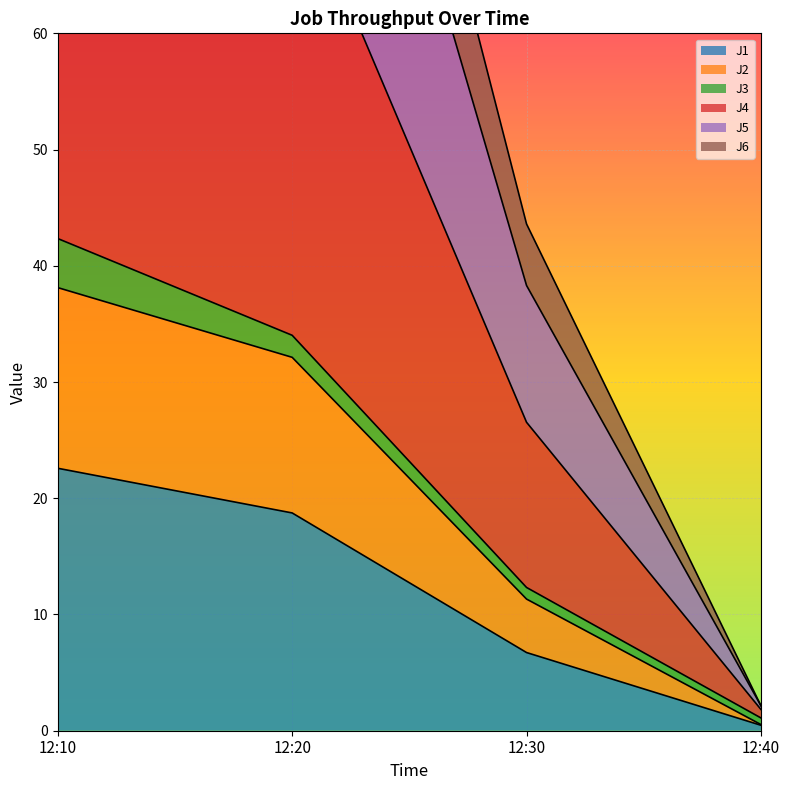

At how many categories does at least one series exceed 72?

2